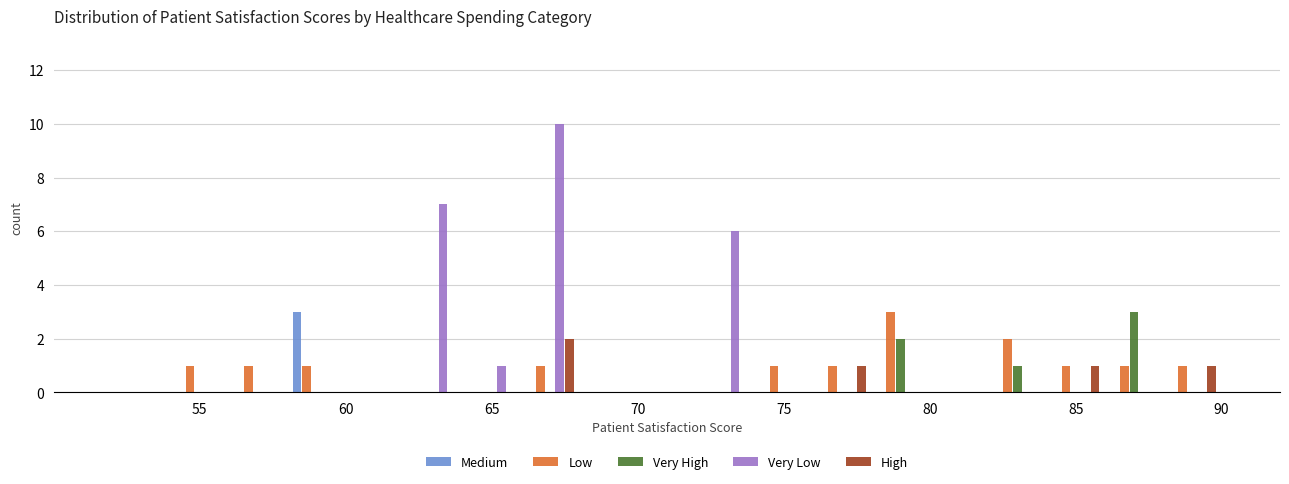

In the Very High series, which range on the x-axis has the tallest bar?

86 to 88